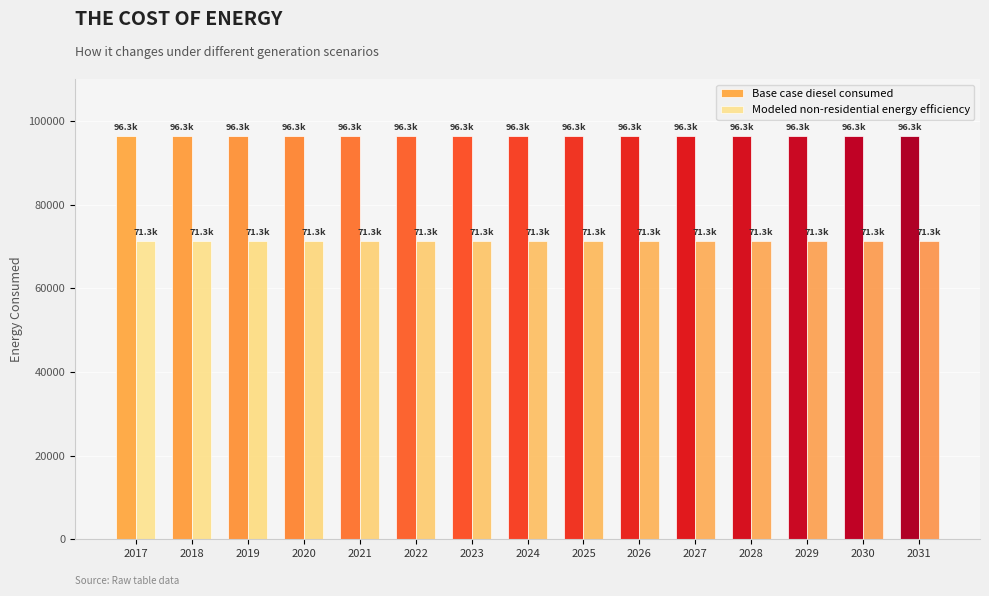

Reading left to right, list all the values displayed in this chart.

Base case diesel consumed: 96293.9	96293.9	96293.9	96293.9	96293.9	96293.9	96293.9	96293.9	96293.9	96293.9	96293.9	96293.9	96293.9	96293.9	96293.9
Modeled non-residential energy efficiency: 71257.5	71257.5	71257.5	71257.5	71257.5	71257.5	71257.5	71257.5	71257.5	71257.5	71257.5	71257.5	71257.5	71257.5	71257.5